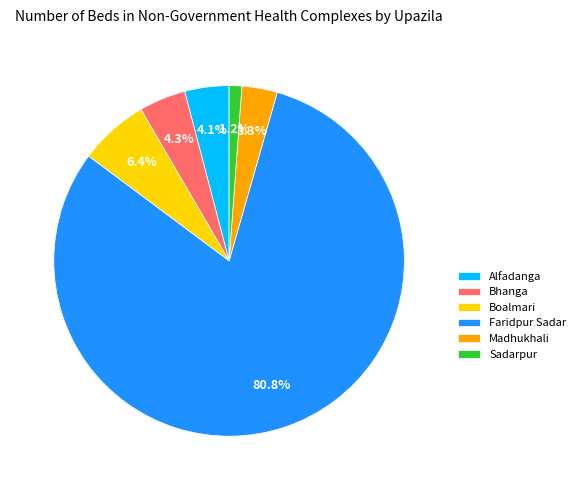

How much of the chart is everything except Sadarpur?

98.8%